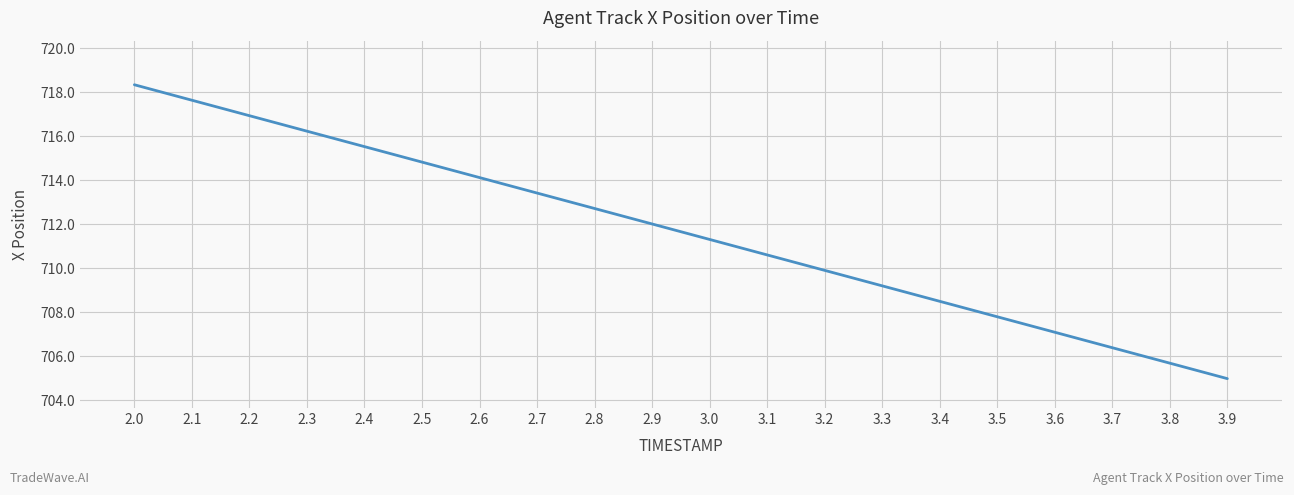

Which has a higher value, 2.1 or 3.3?

2.1